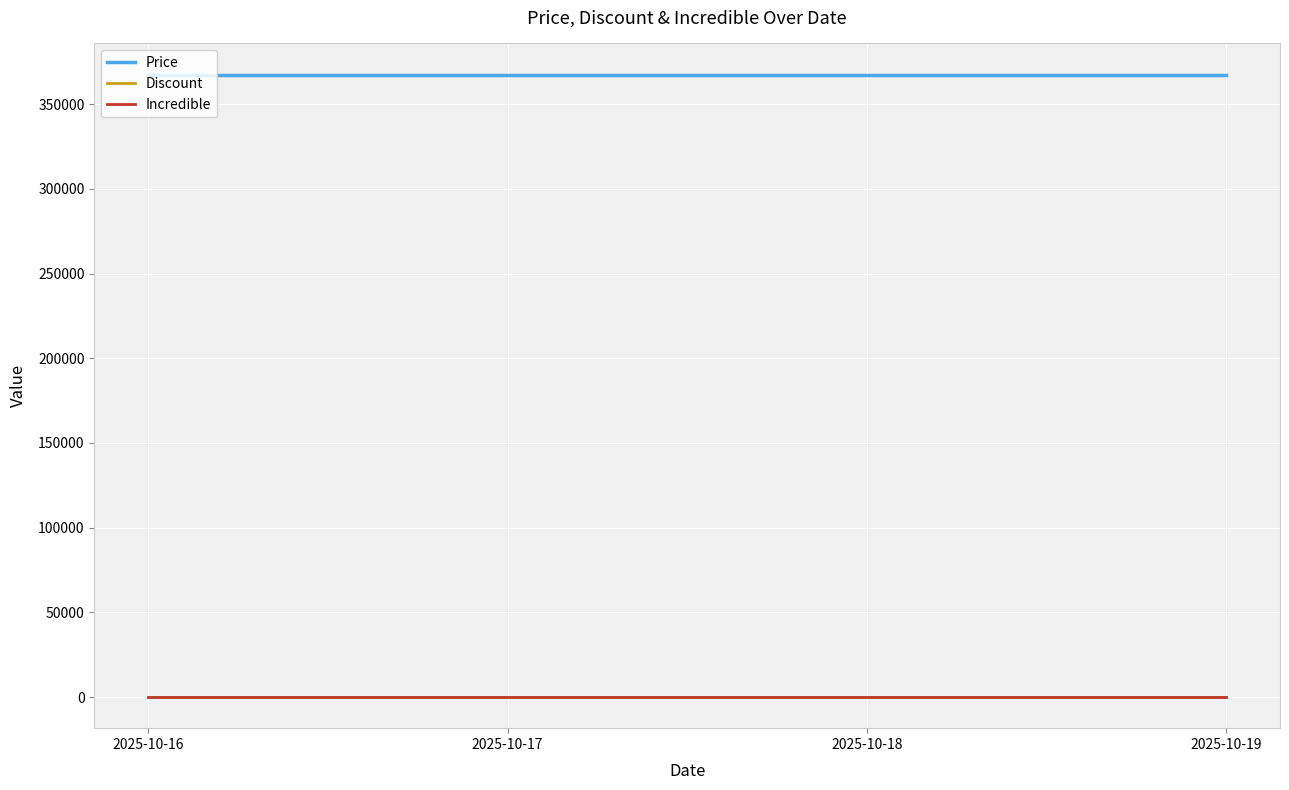

True or false: Discount and Price intersect in this chart.

False